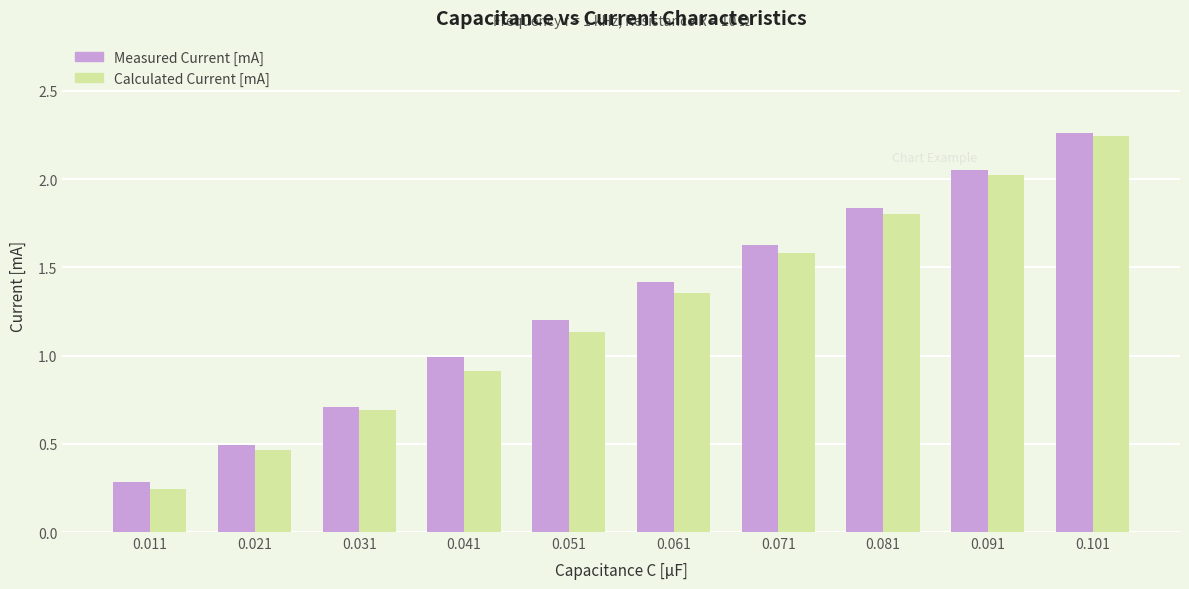

The value of Measured Current [mA] at 0.031 is 0.3. True or false?

False